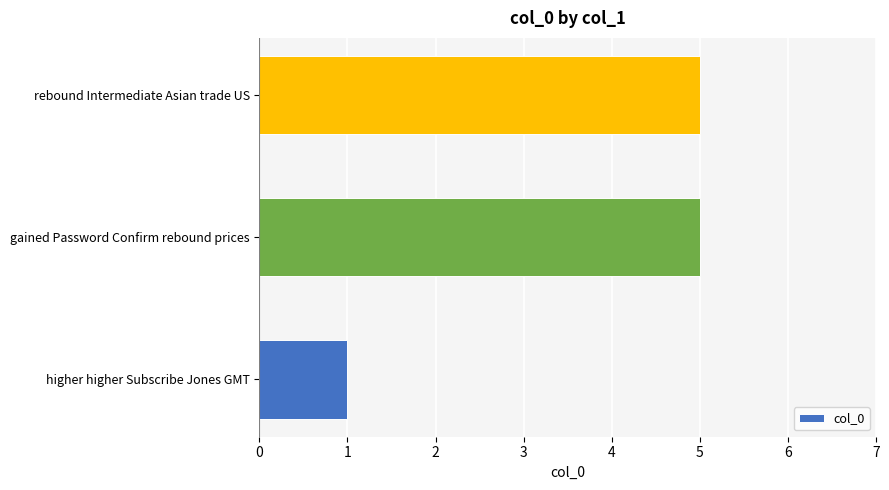

What is the difference between the second highest and minimum values?

4